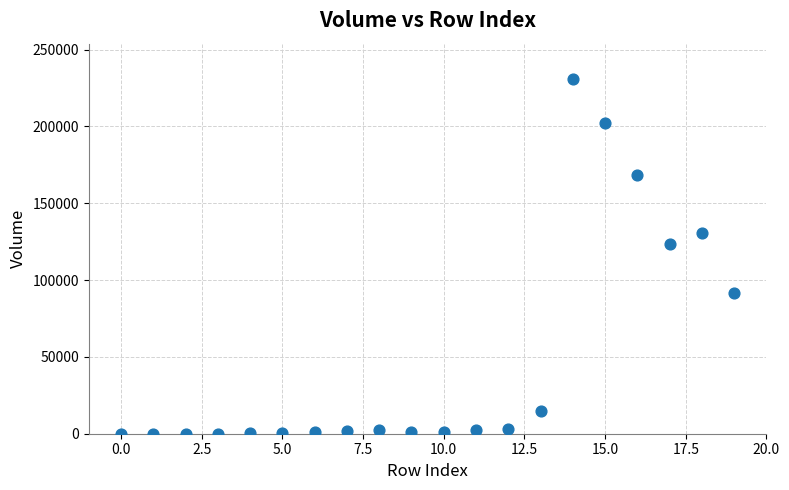

What Y value in the scatter plot is closest to 115433?

123777